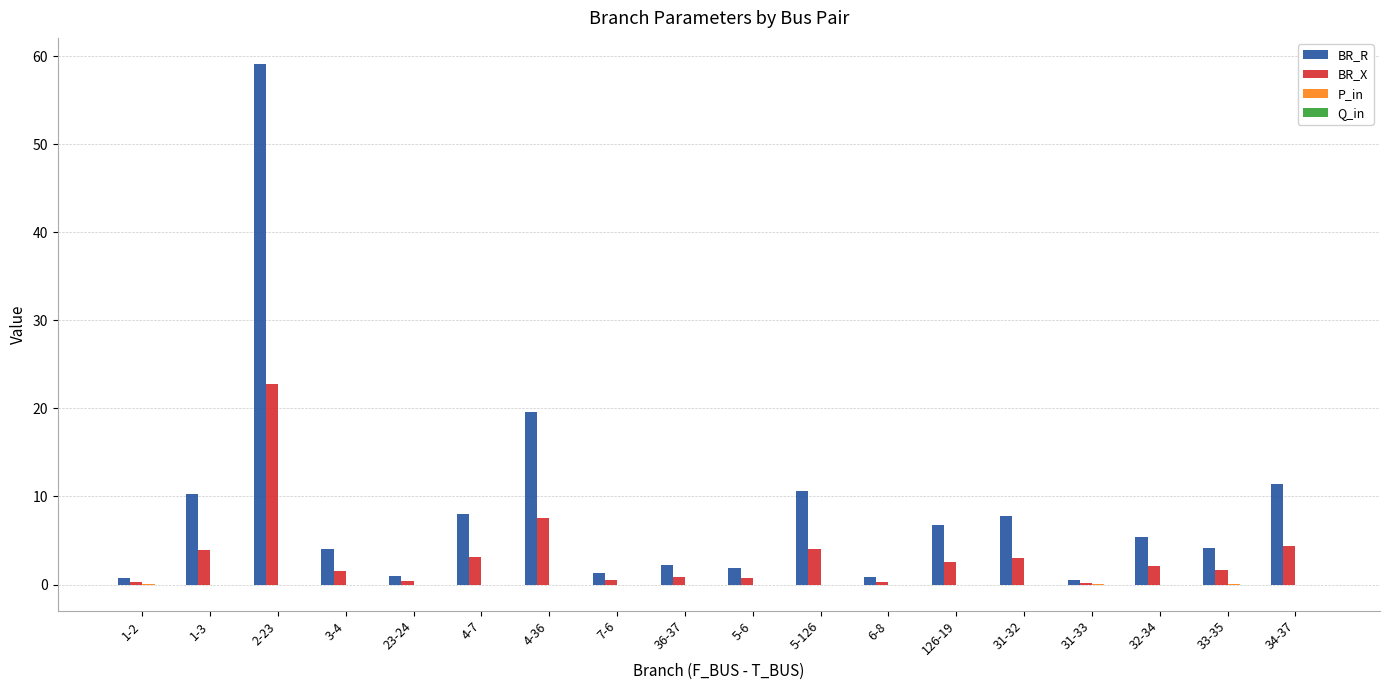

True or false: BR_R has a value of 4.0 at 3-4.

True